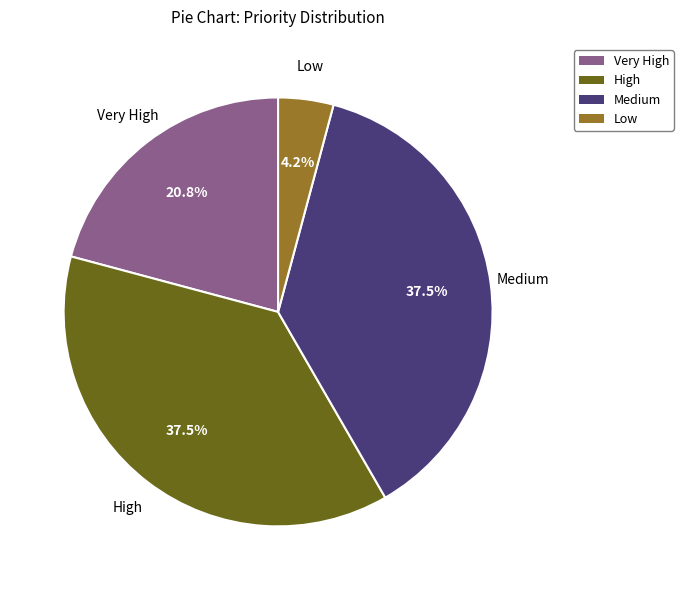

Is there a majority slice in this chart?

No